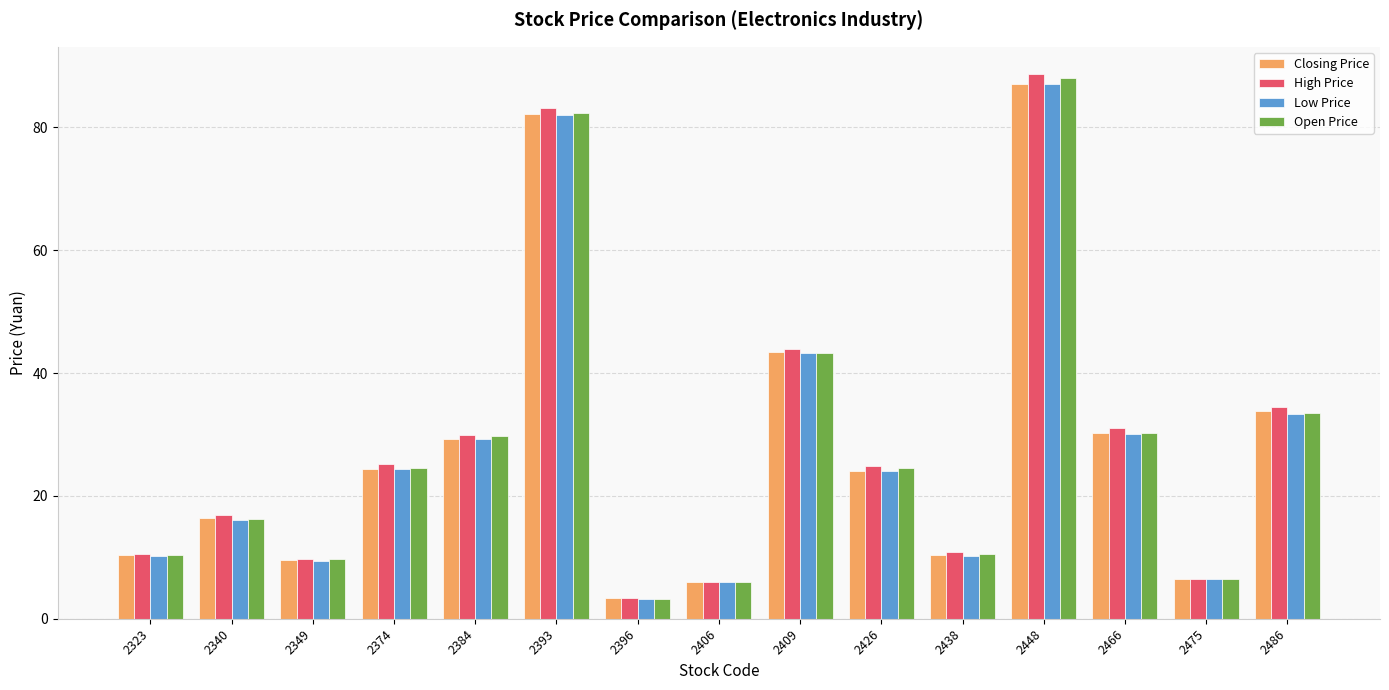

At which category is the sum across all series the highest?

2448